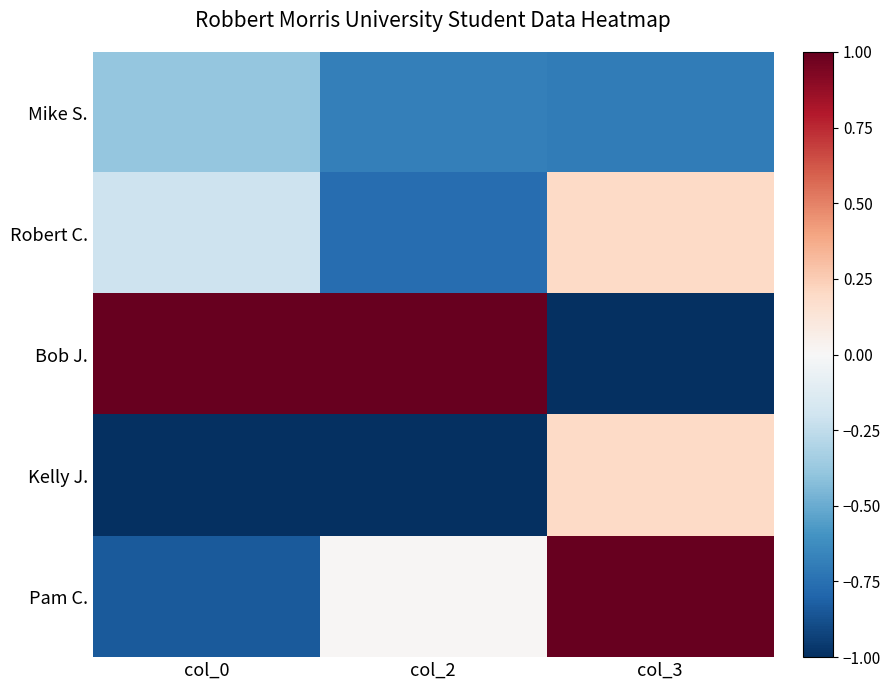

What is the total value across all series at col_0?

-1.4